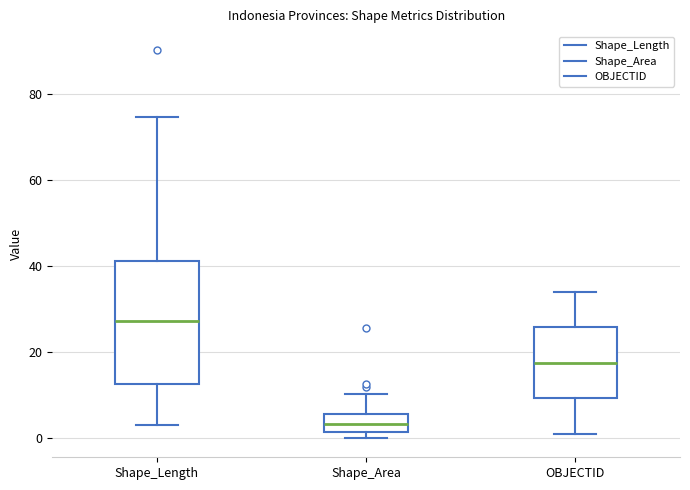

Reading left to right, transcribe this box plot: for each box, give where its median line is, the range the box spans, and where its two whiskers end, as read against the y-axis. The values are not printed on the chart, so give them approximately, as read against the axis.

Shape_Length: median 28, box 12 to 42, whiskers 4 to 74
Shape_Area: median 4, box 2 to 6, whiskers 0 to 10
OBJECTID: median 18, box 10 to 26, whiskers 2 to 34